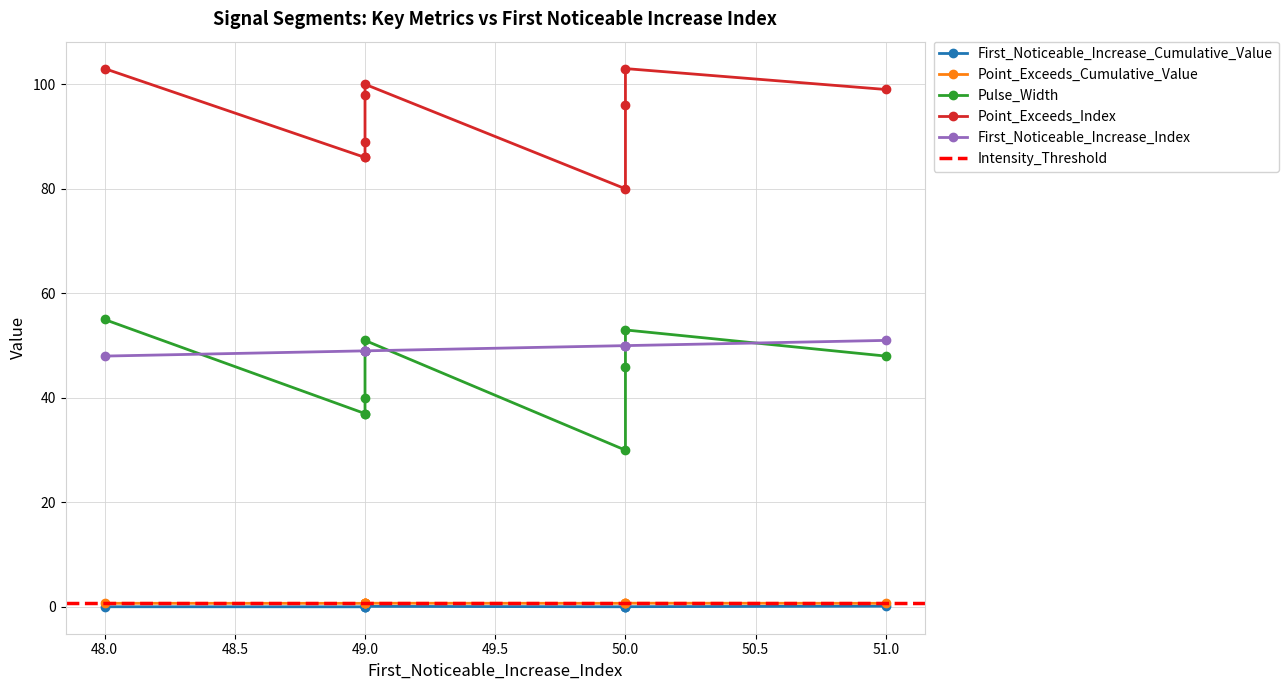

Is this an area chart (filled region under the line)?

No